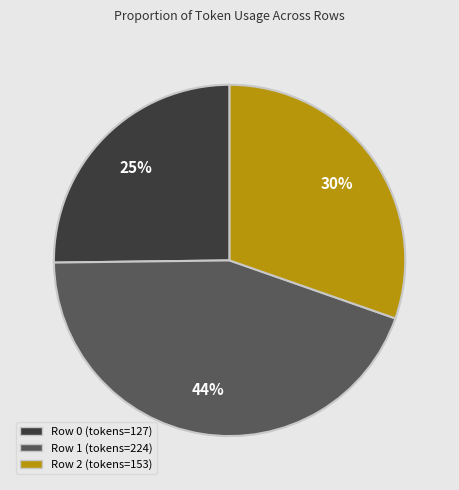

Is there a majority slice in this chart?

No